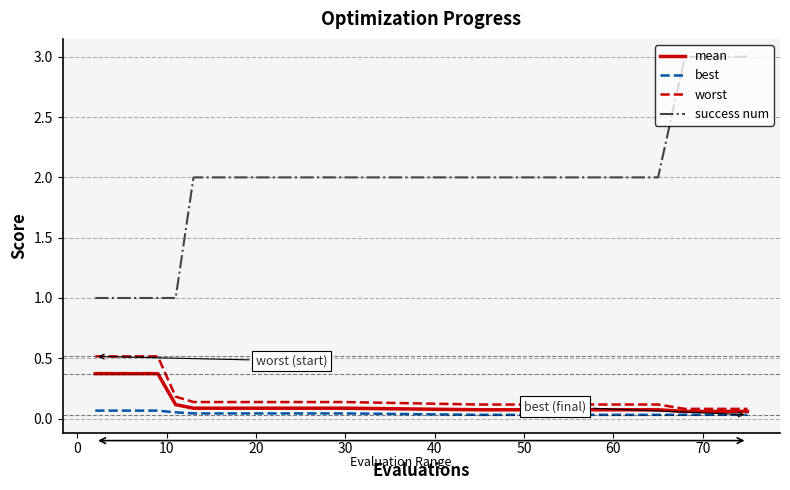

What are all the series names shown in the legend?

mean, best, worst, success num